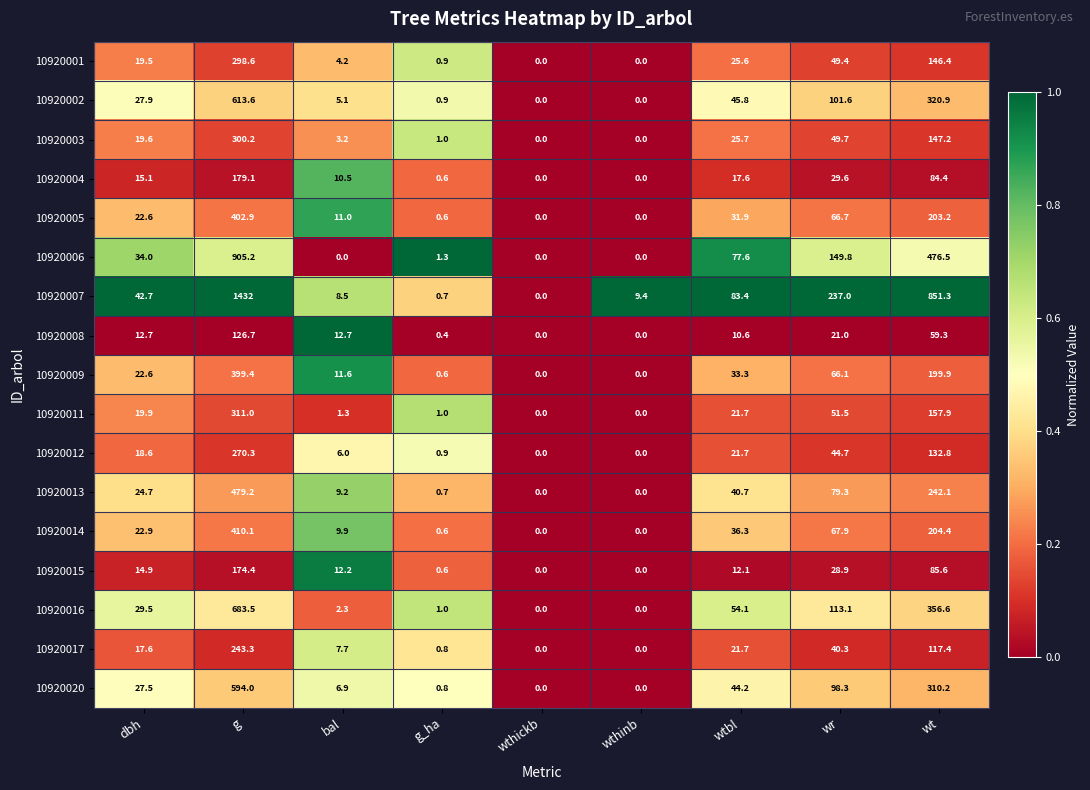

What is the greatest value displayed?

1432.0